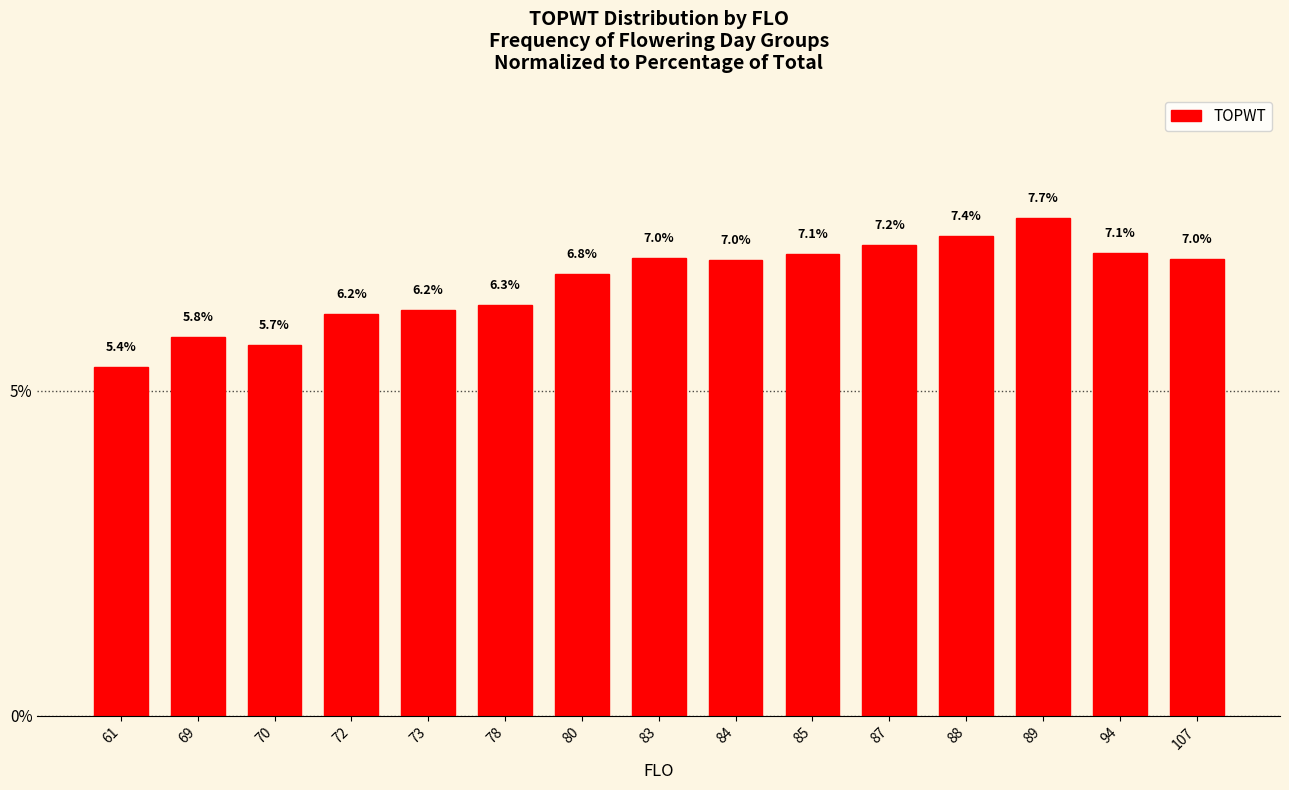

What is the ratio of the value at 87 to the value at 80?

1.1